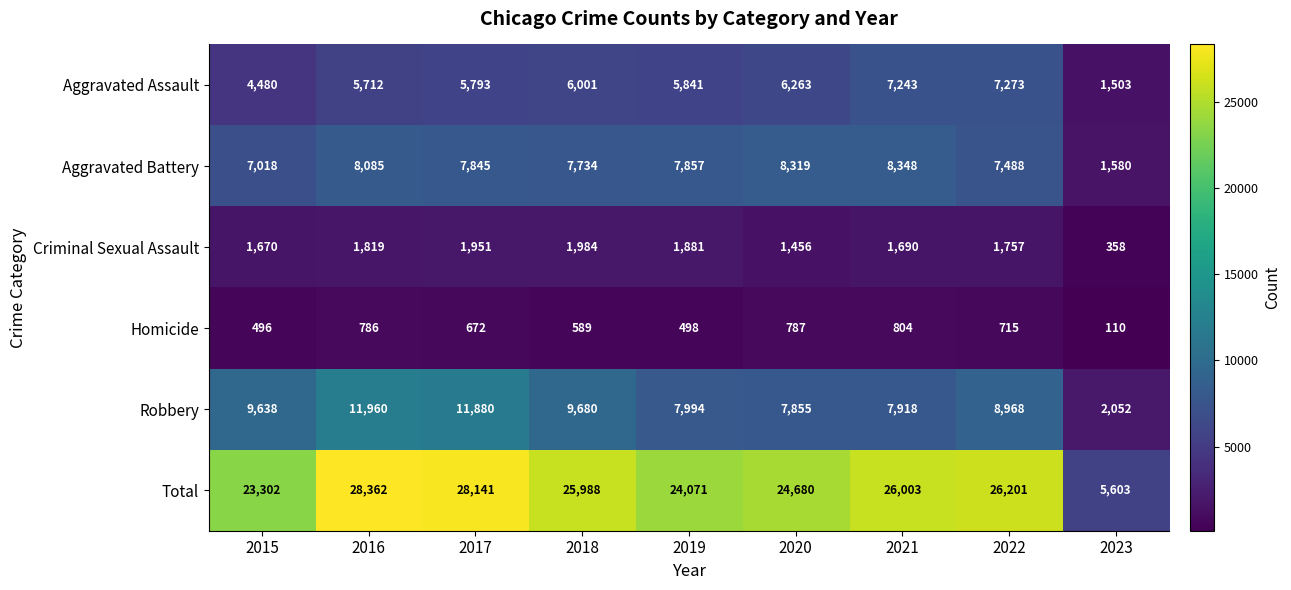

At which label is Total closest to 16982?

2015